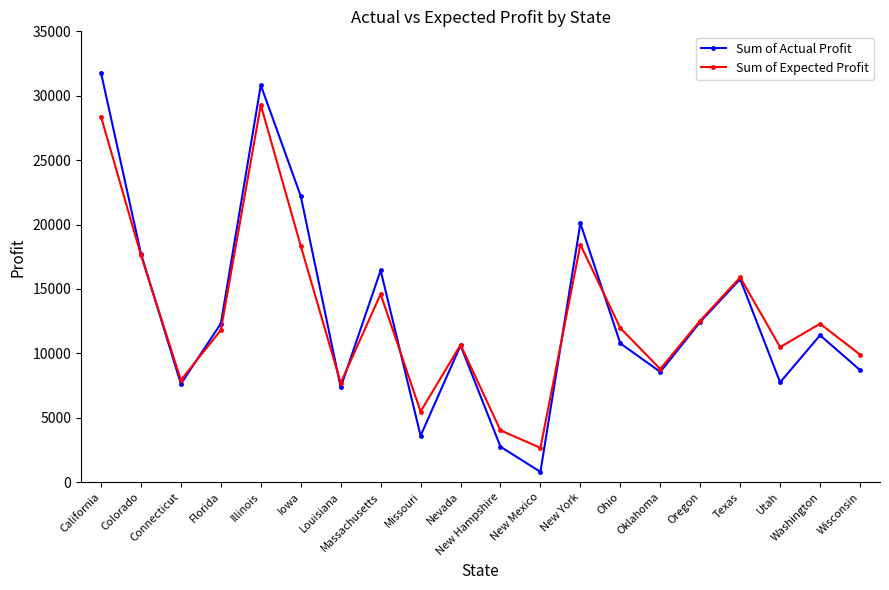

At which label does Sum of Actual Profit first exceed 11405?

California